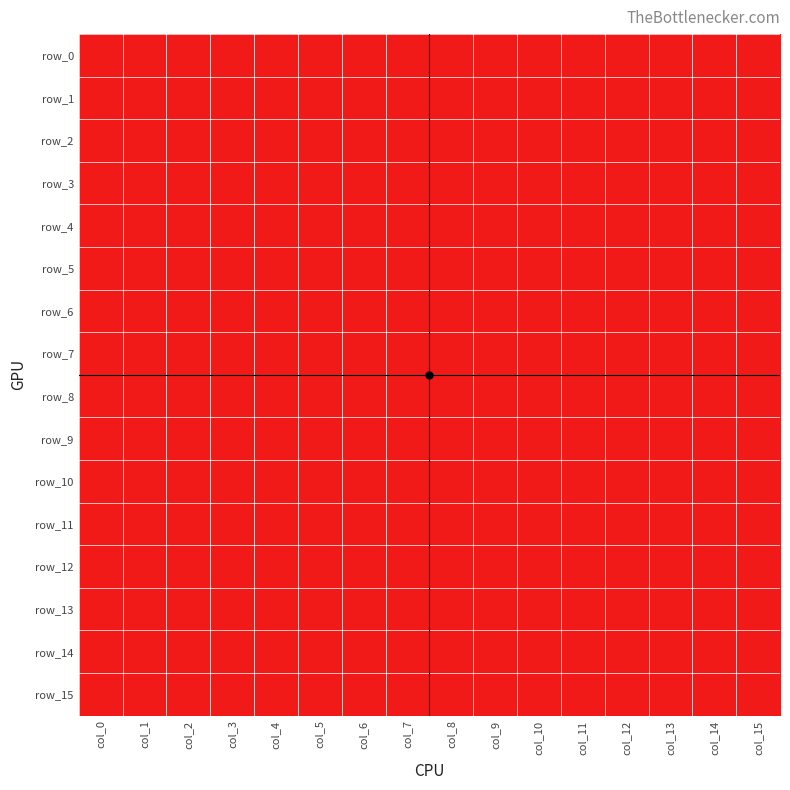

Rank the series by their maximum value, from highest to lowest.

row_0, row_1, row_2, row_3, row_4, row_5, row_6, row_7, row_8, row_9, row_10, row_11, row_12, row_13, row_14, row_15